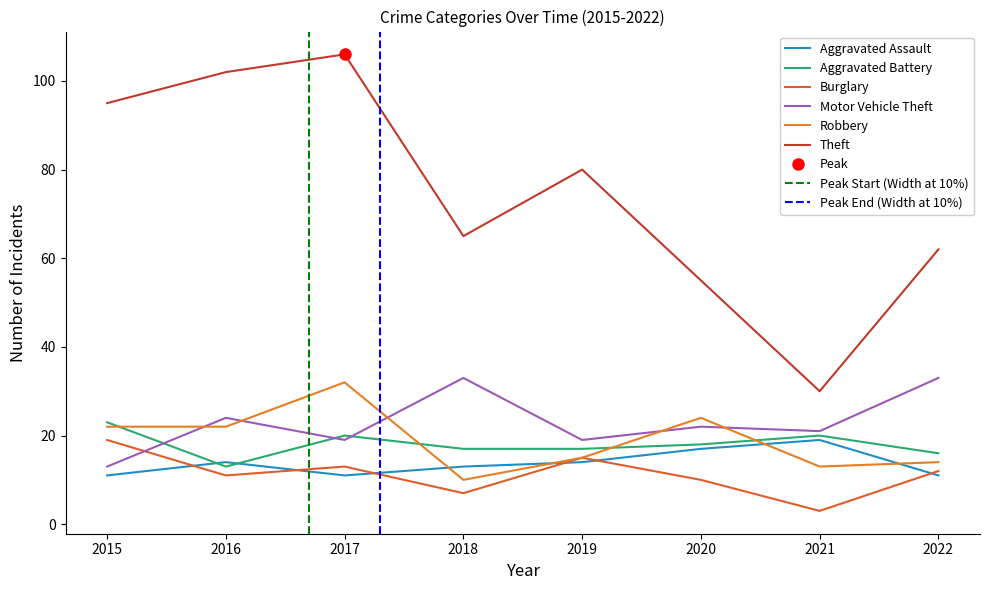

Which series ends up on top after the final intersection of Motor Vehicle Theft and Aggravated Battery?

Motor Vehicle Theft